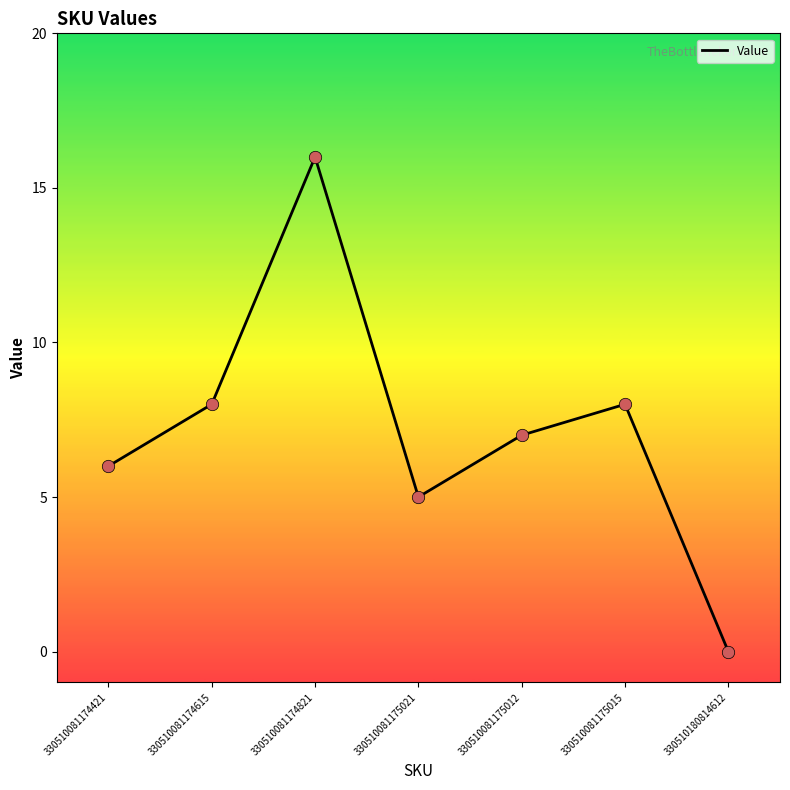

What is the change in value from 330510081174615 to 330510081174821?

+8